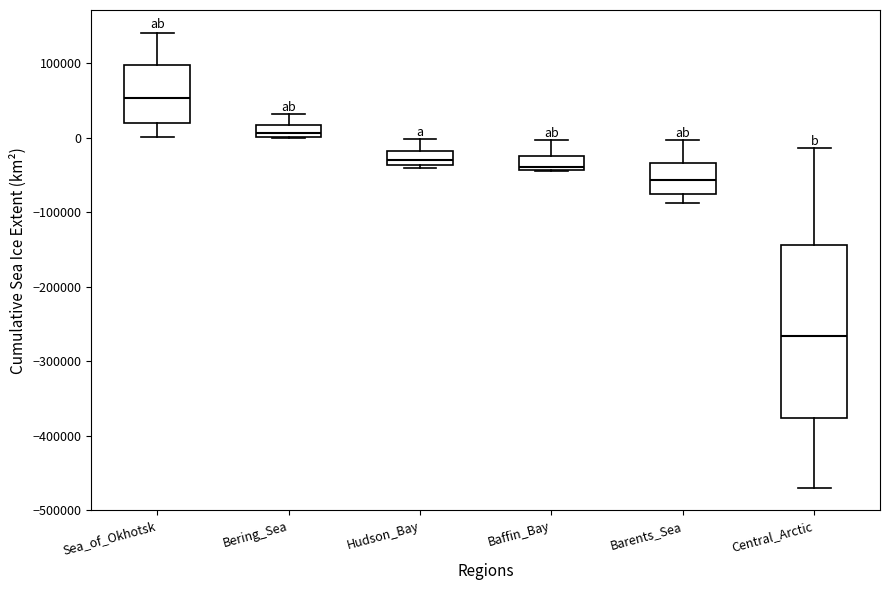

Reading left to right, transcribe this box plot: for each box, give where its median line is, the range the box spans, and where its two whiskers end, as read against the y-axis. The values are not printed on the chart, so give them approximately, as read against the axis.

Sea_of_Okhotsk: median 50000, box 20000 to 100000, whiskers 0 to 140000
Bering_Sea: median 10000, box 0 to 20000, whiskers 0 to 30000
Hudson_Bay: median -30000, box -40000 to -20000, whiskers -40000 (just below the box's lower edge) to 0
Baffin_Bay: median -40000 (just above the box's lower edge), box -40000 to -20000, whiskers -50000 to 0
Barents_Sea: median -60000, box -80000 to -30000, whiskers -90000 to 0
Central_Arctic: median -270000, box -380000 to -140000, whiskers -470000 to -10000